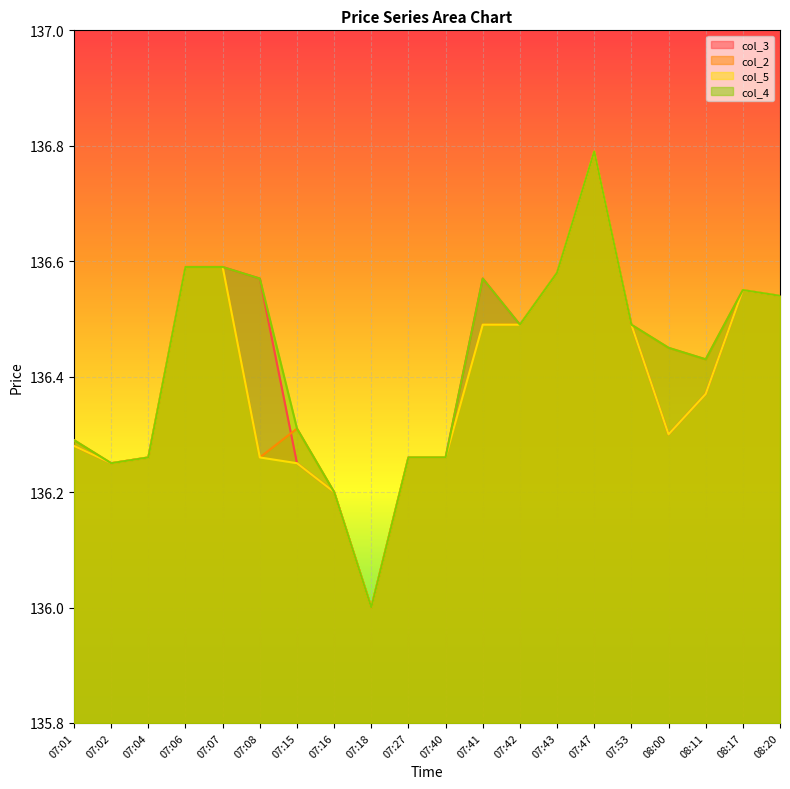

True or false: col_3 and col_5 cross at least once.

False